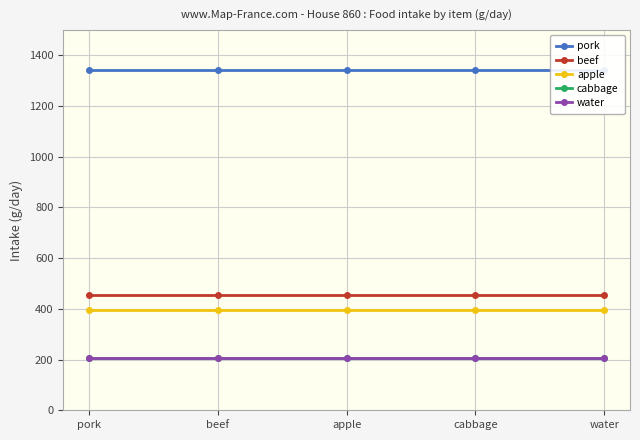

At which label does water reach its minimum?

pork